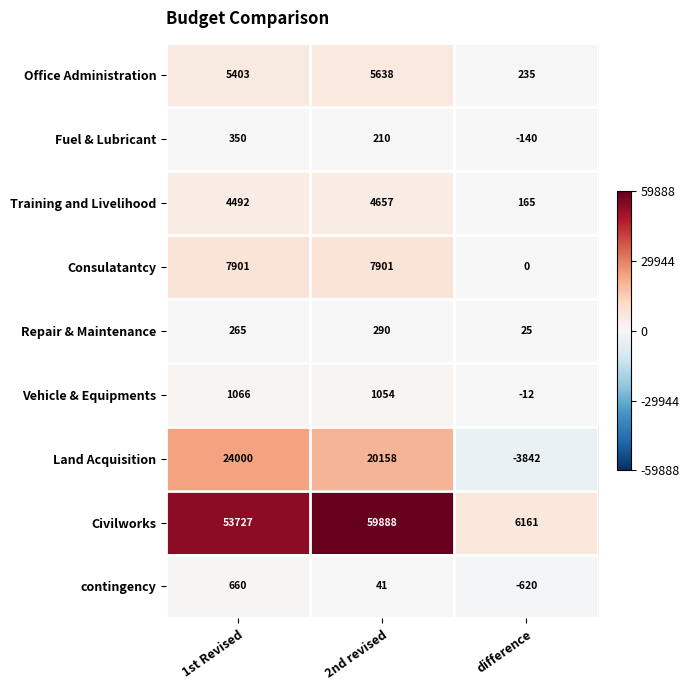

What is the spread (max minus min) of values at difference?

10003